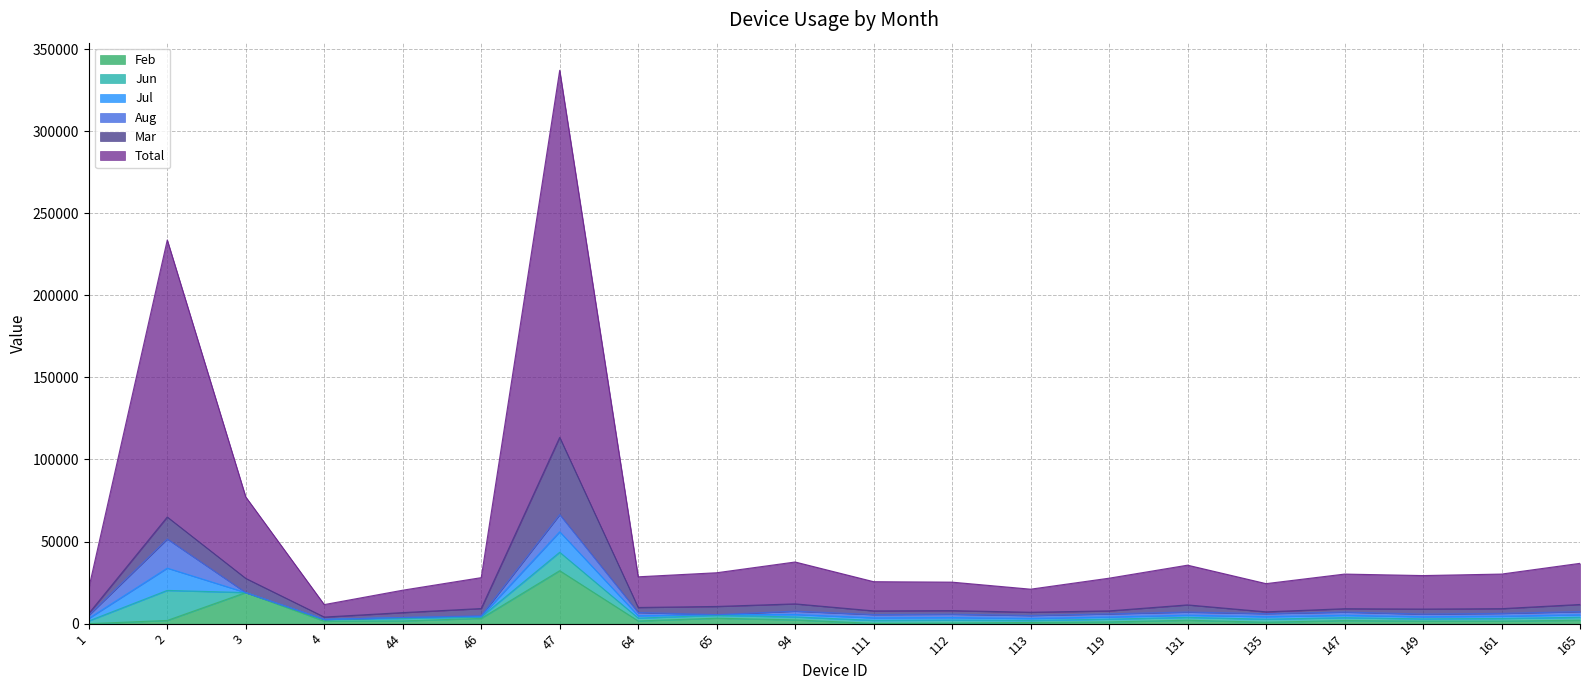

How many series are shown in this chart?

6